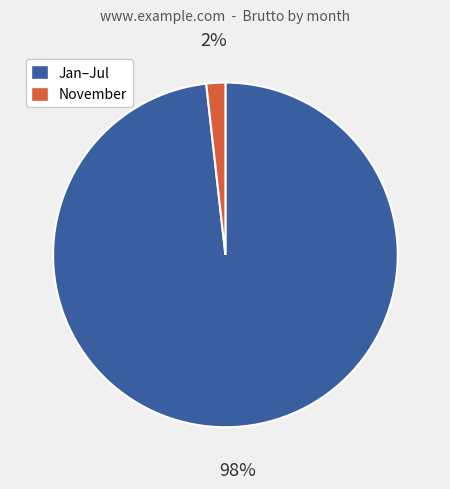

How many segments does this pie chart have?

2